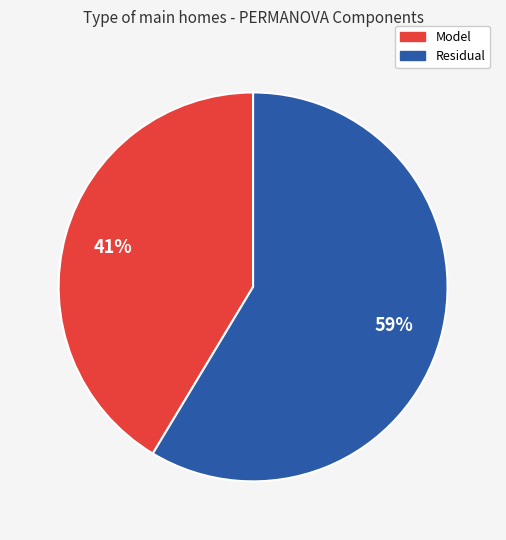

To the nearest percent, what is the average slice percentage?

50%